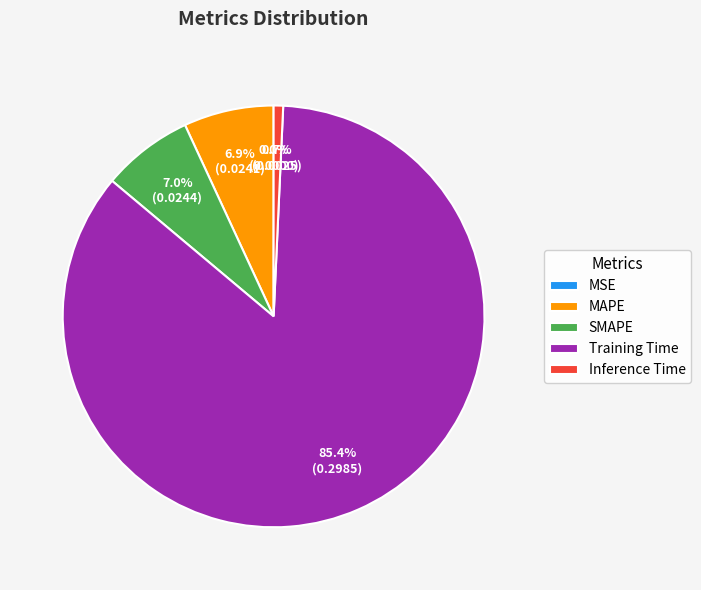

True or false: SMAPE accounts for 7% of the total.

True